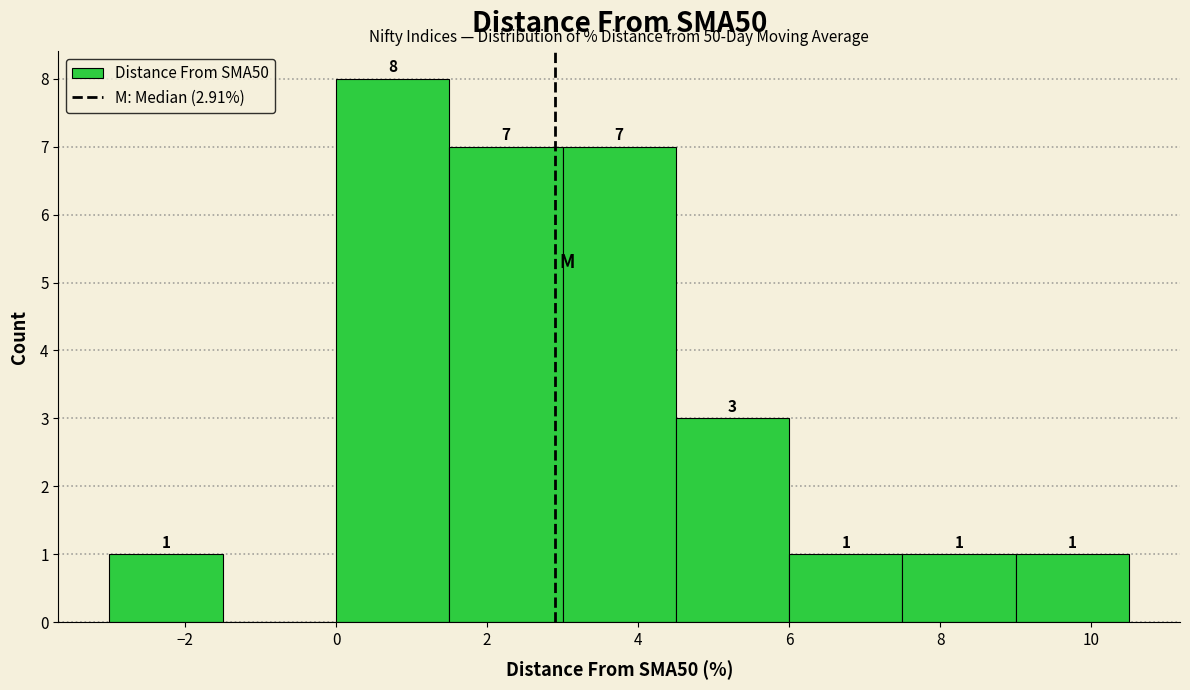

Over which range of the x-axis is the bar tallest?

0.0 to 1.5